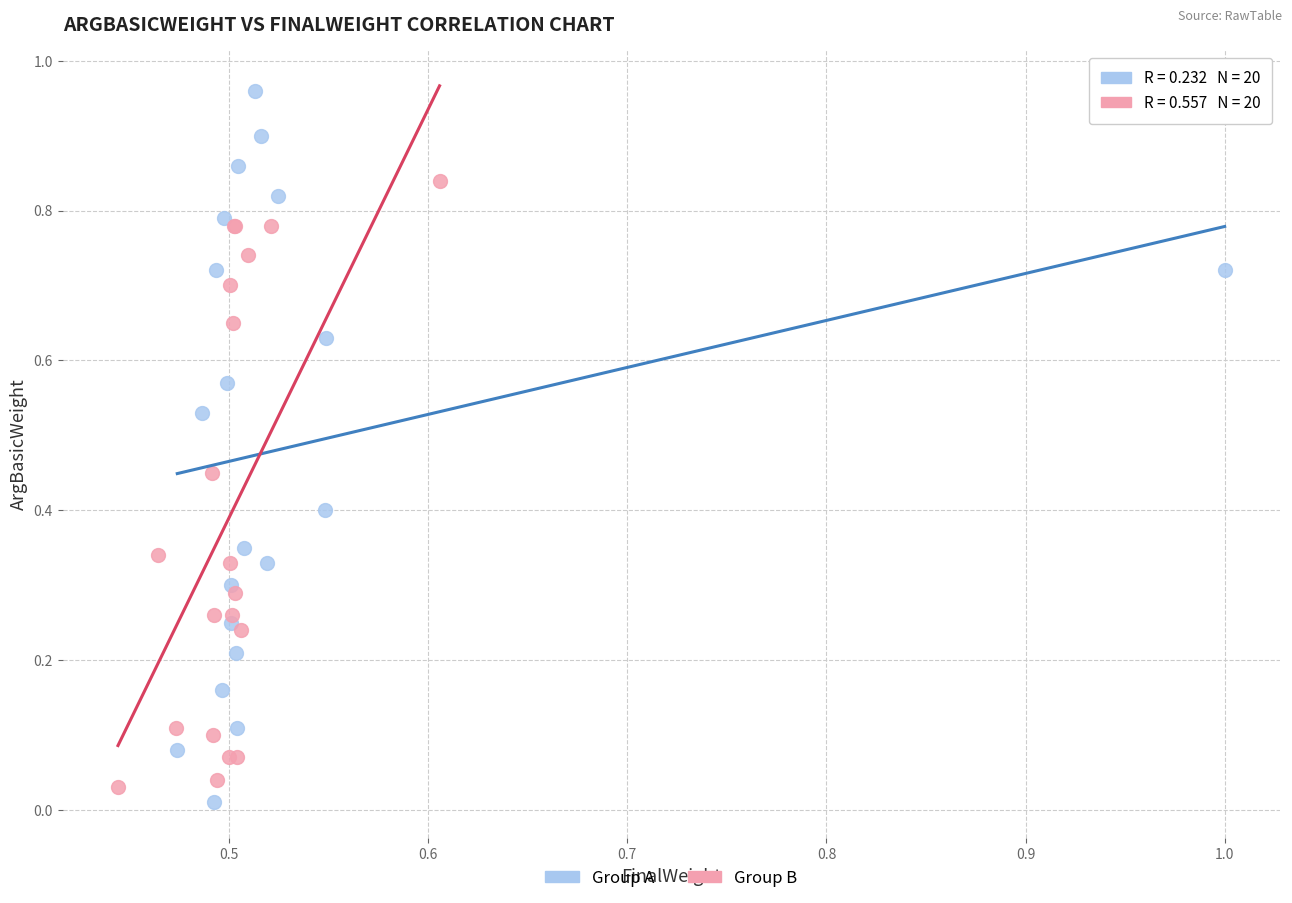

Which series has the widest spread of Y values?

Group A